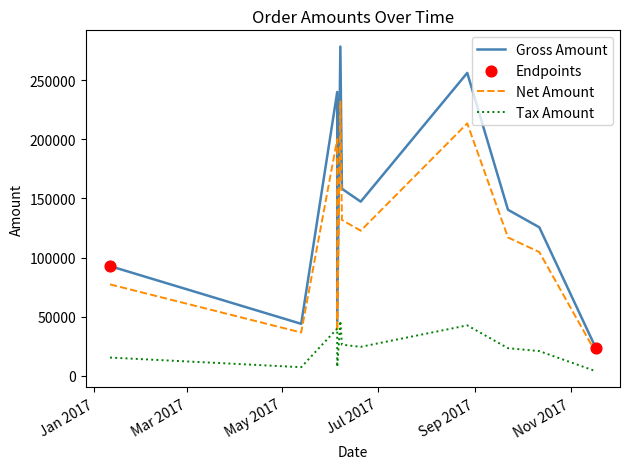

At how many categories does at least one series exceed 275812?

1